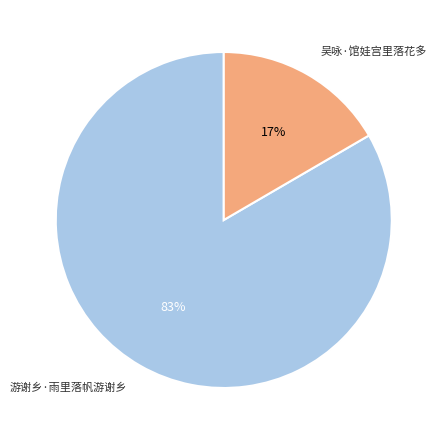

To the nearest percent, what is the average slice percentage?

50%